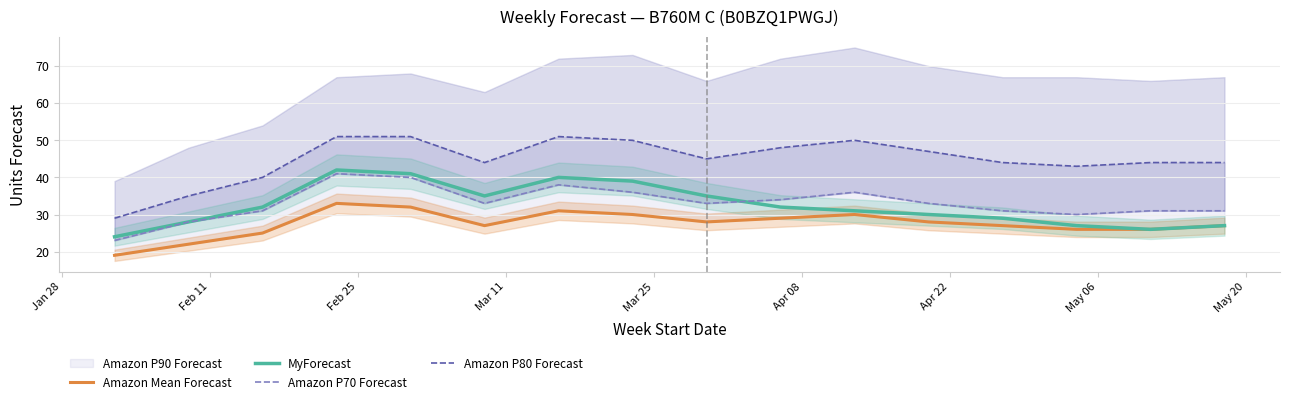

How many data points does each series have?

16